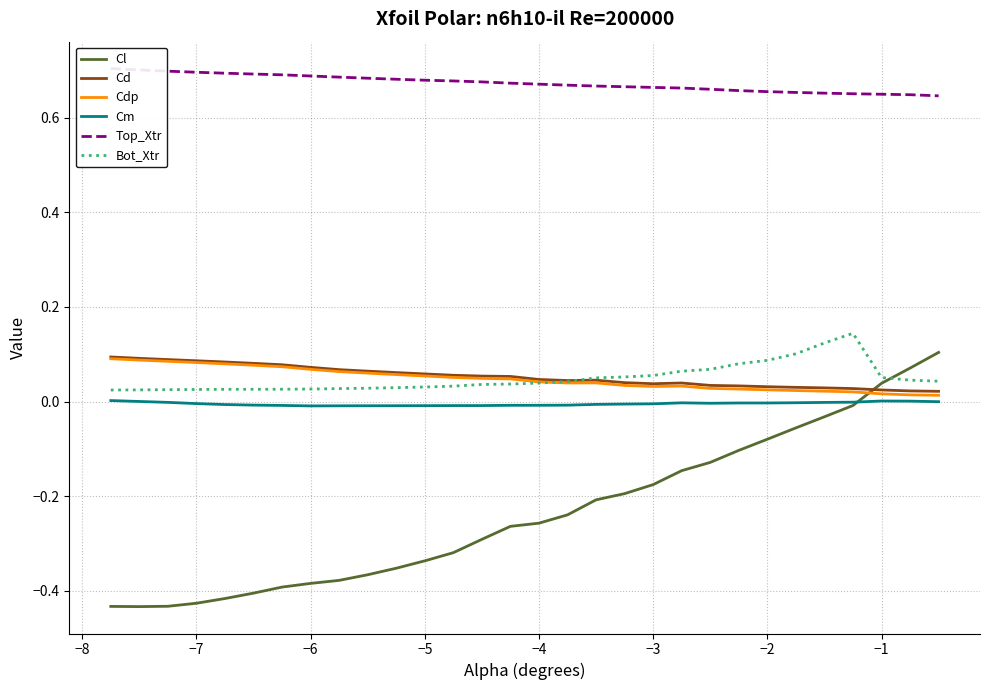

What are all the series names shown in the legend?

Cl, Cd, Cdp, Cm, Top_Xtr, Bot_Xtr